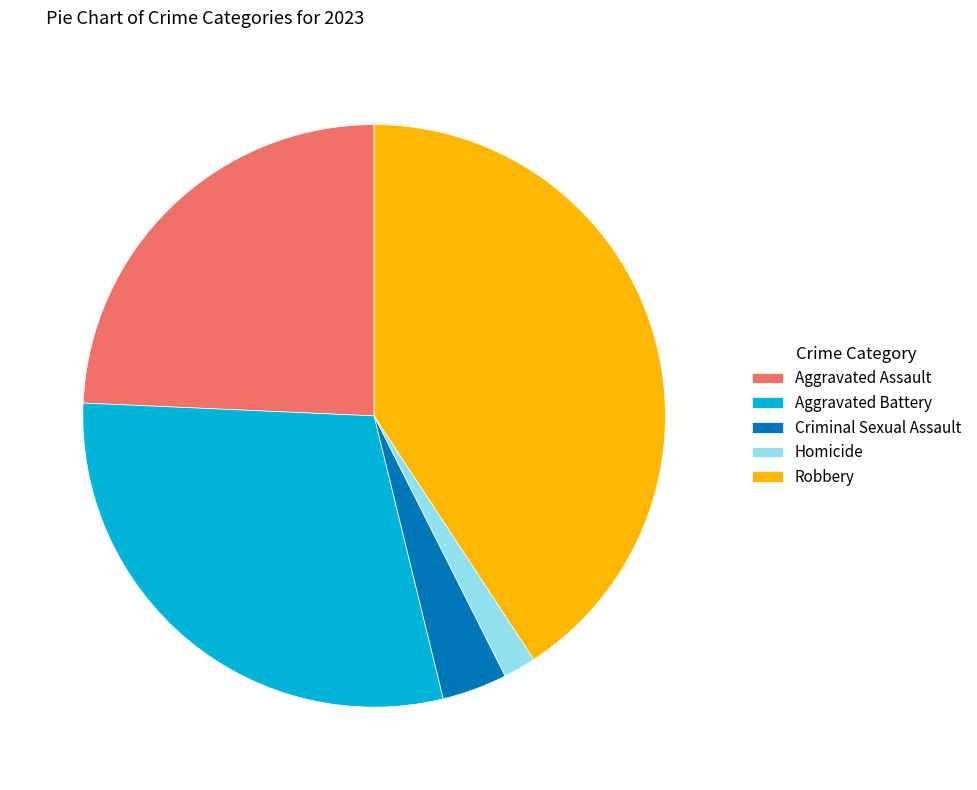

Is it true that Aggravated Assault is 24% of the pie?

True